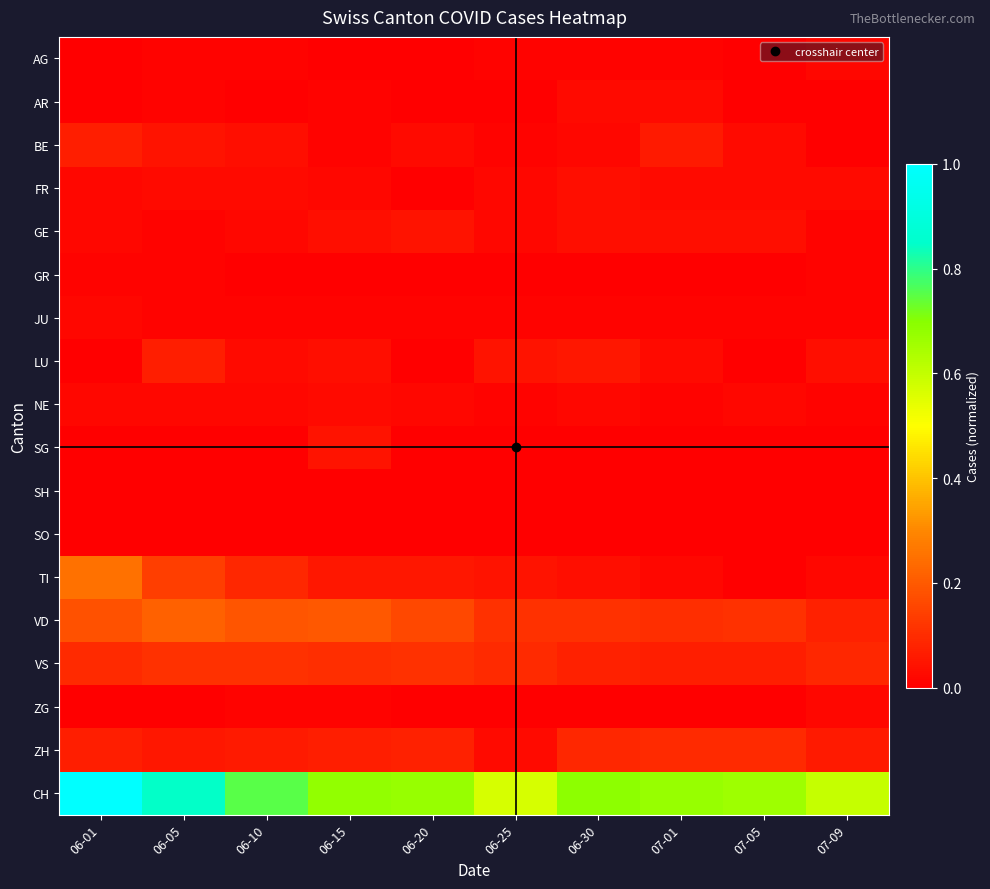

Between 06-20 and 06-01, which is larger?

06-20